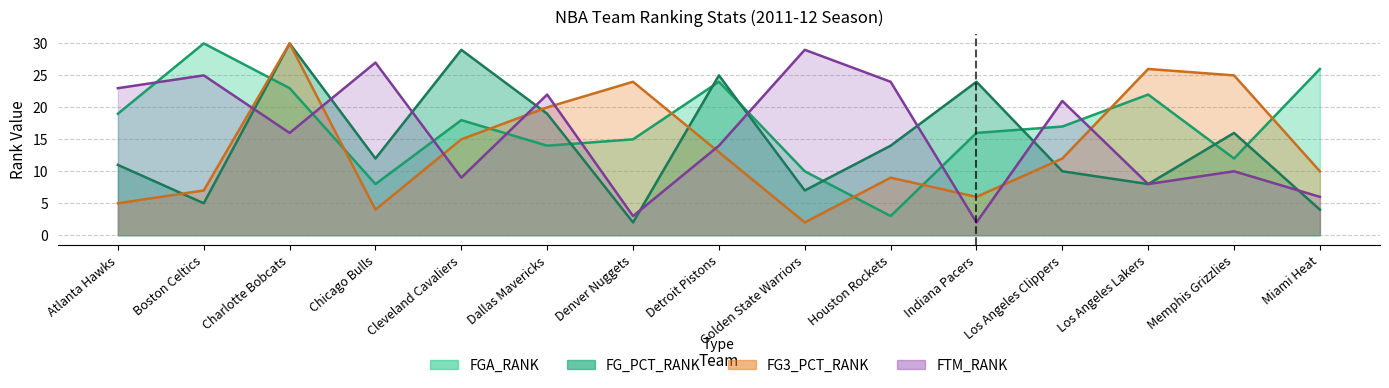

What is the difference between the FG_PCT_RANK values at Los Angeles Clippers and Detroit Pistons?

15